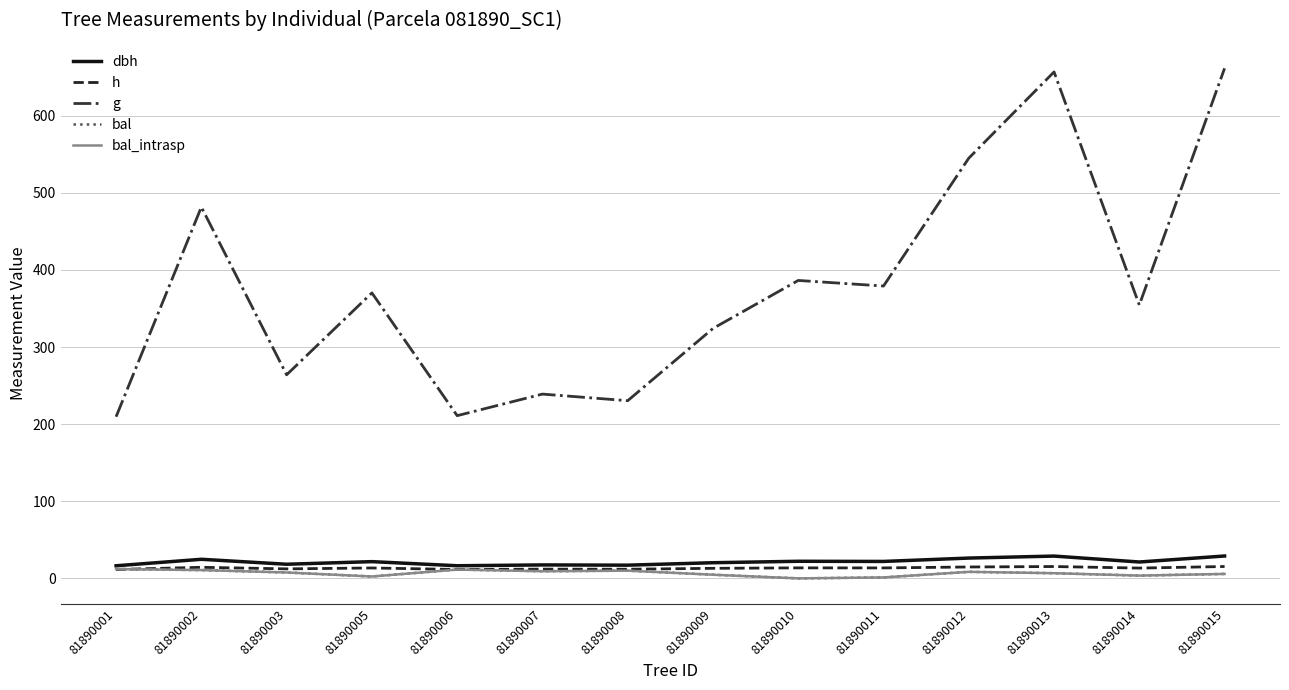

Is this an area chart (filled region under the line)?

No